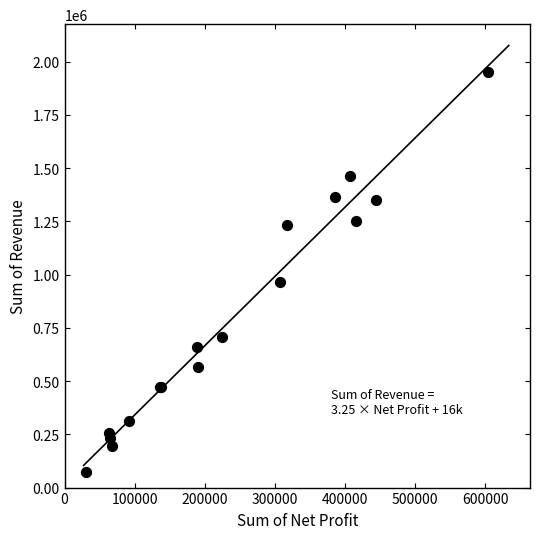

What Y value in the scatter plot is closest to 1013479?

964382.9